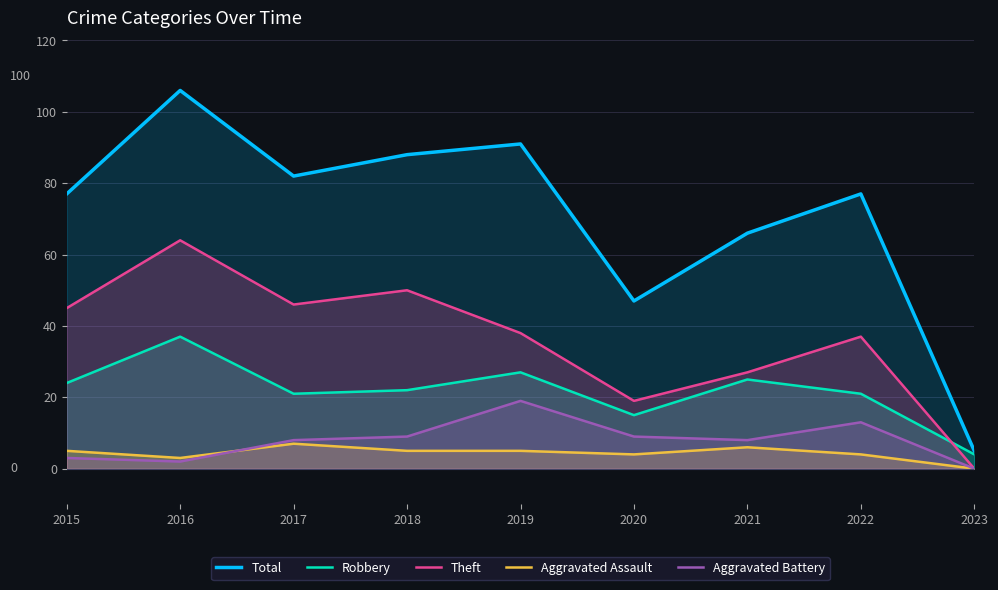

Where does the Aggravated Battery series first go above 8?

2018